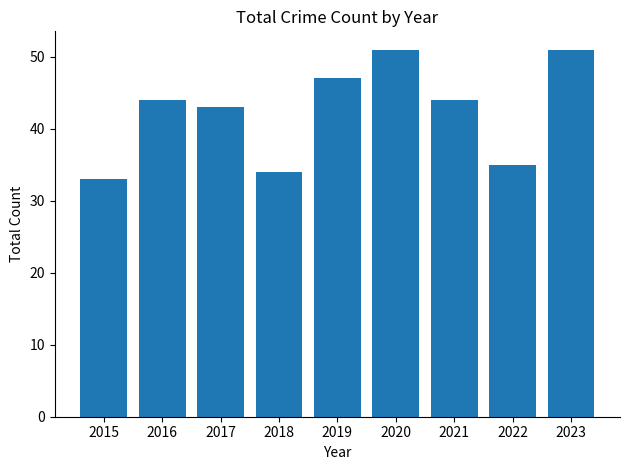

What is the ratio of the value at 2016 to the value at 2017?

1.0